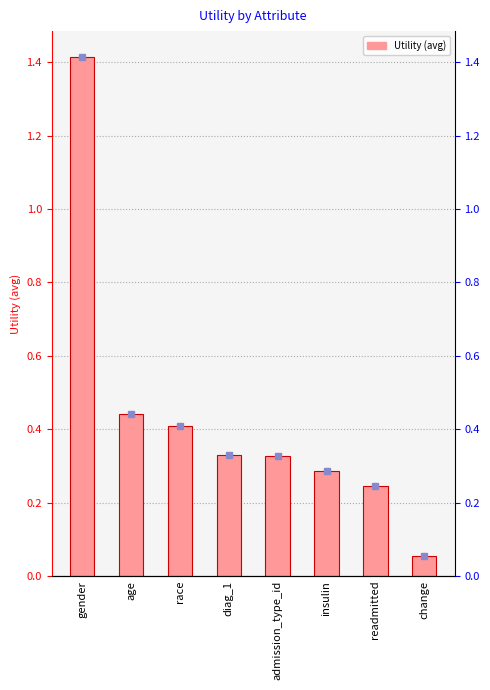

Reading right to left, list all the values displayed in this chart.

0.1	0.2	0.3	0.3	0.3	0.4	0.4	1.4